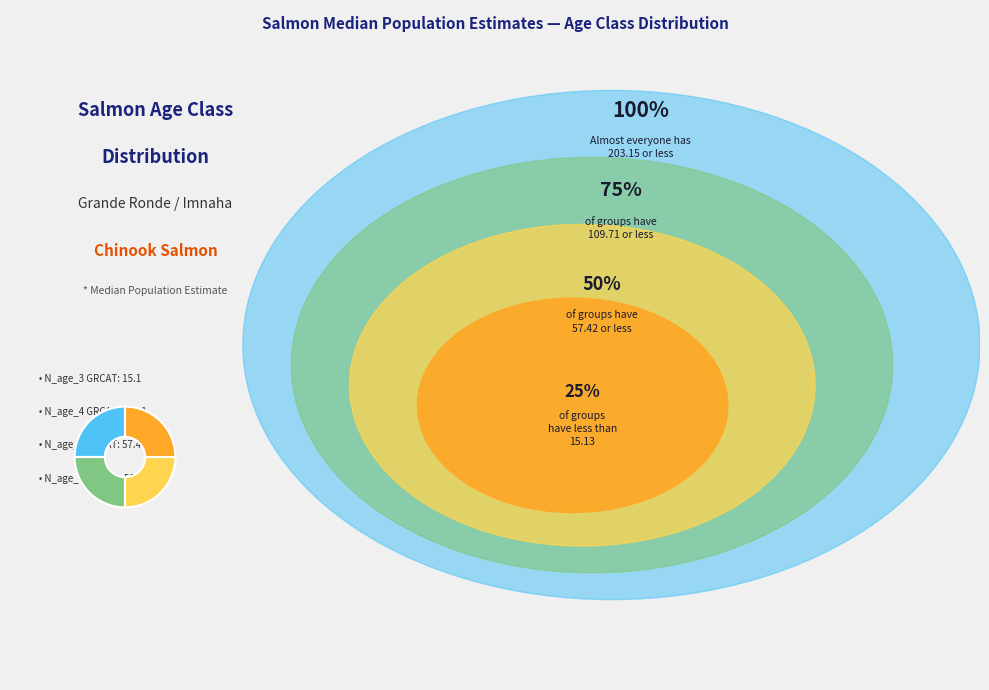

Is there any slice that represents more than half of the pie?

No